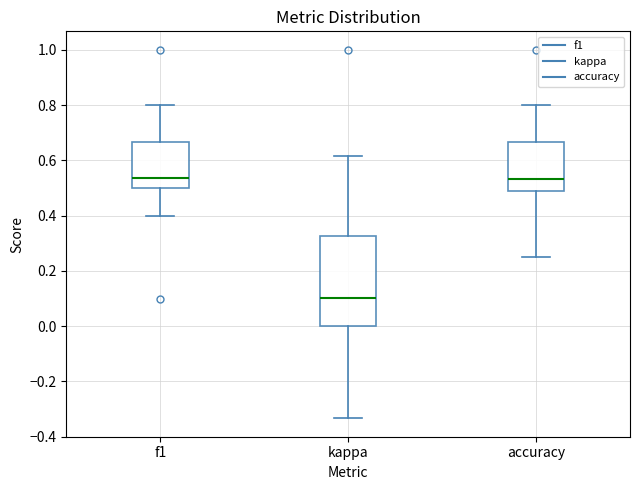

Comparing the boxes themselves (not the whiskers), which one is the tallest?

kappa